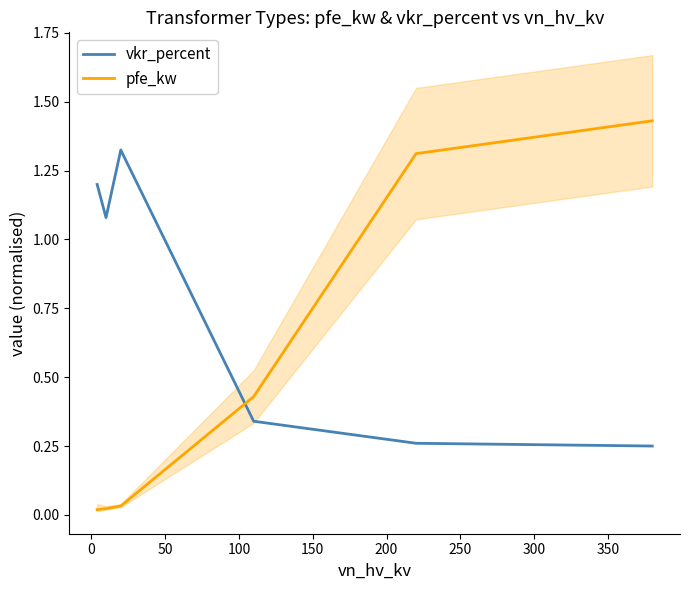

What is the sum of all pfe_kw values?

3.2